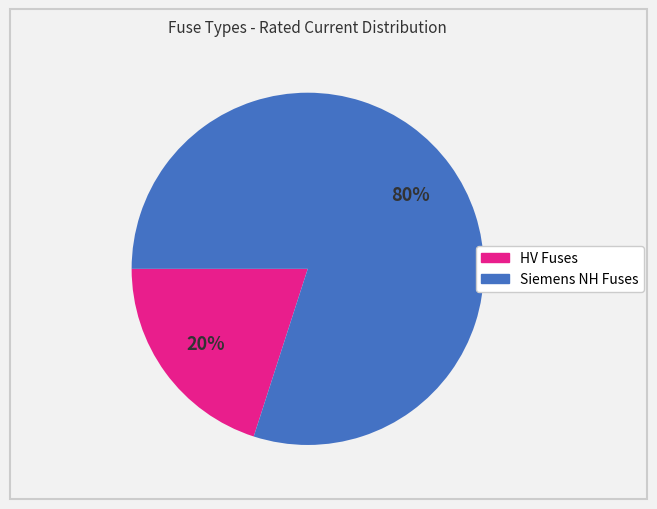

To the nearest percent, what is the average slice percentage?

50%